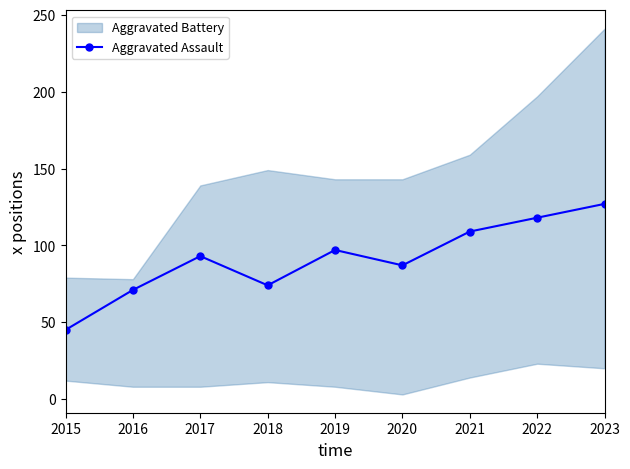

True or false: the data shows 109 at 2016.

False